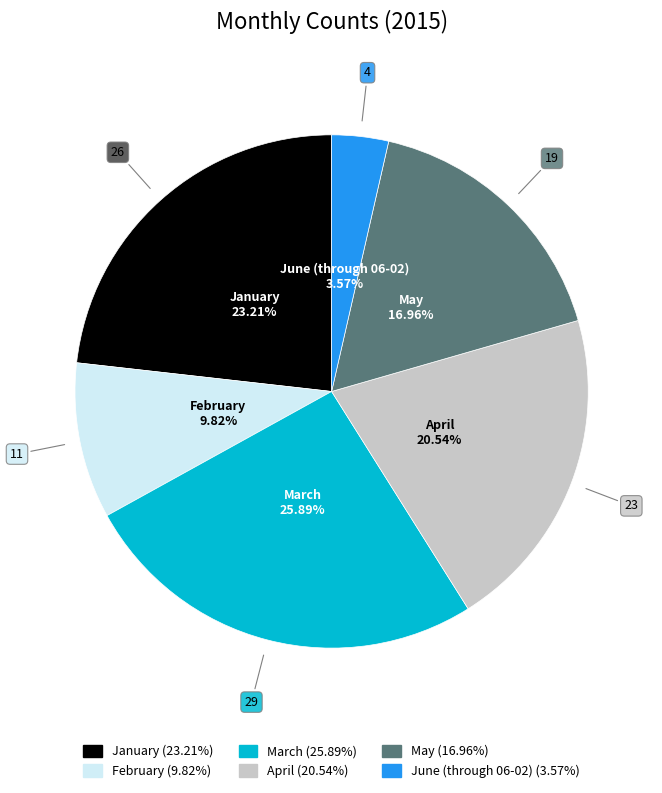

Which has a higher value, February or April?

April